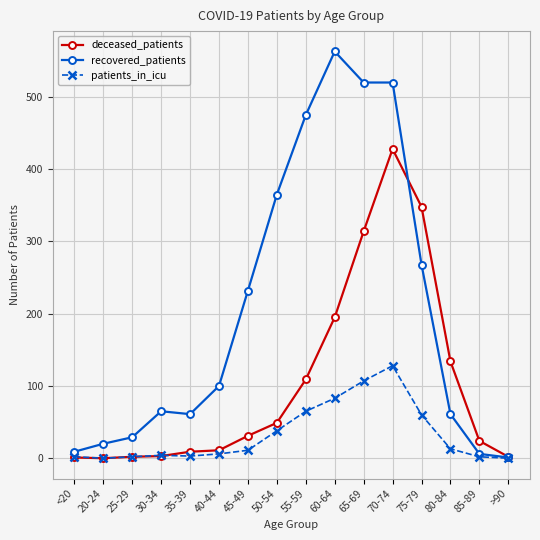

At which category is the sum across all series the highest?

70-74